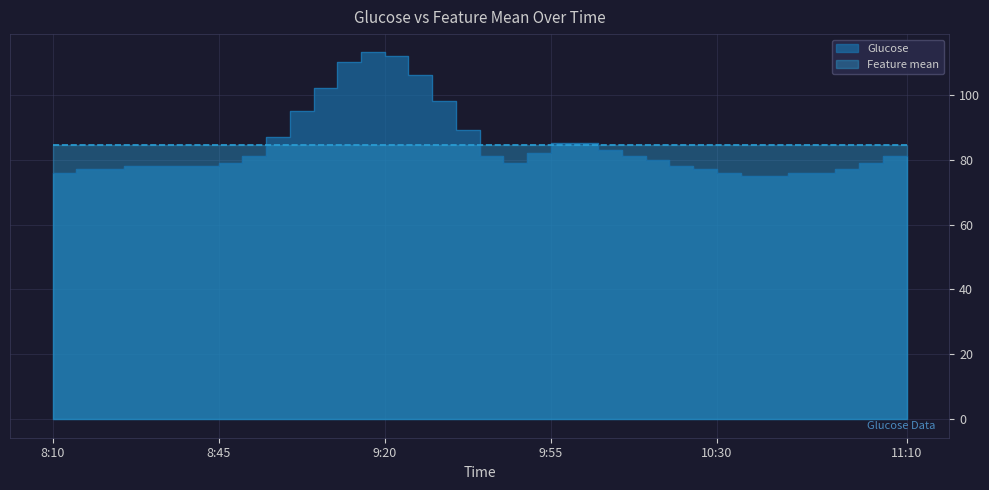

What is the change in value from 9:25 to 10:35?

-31